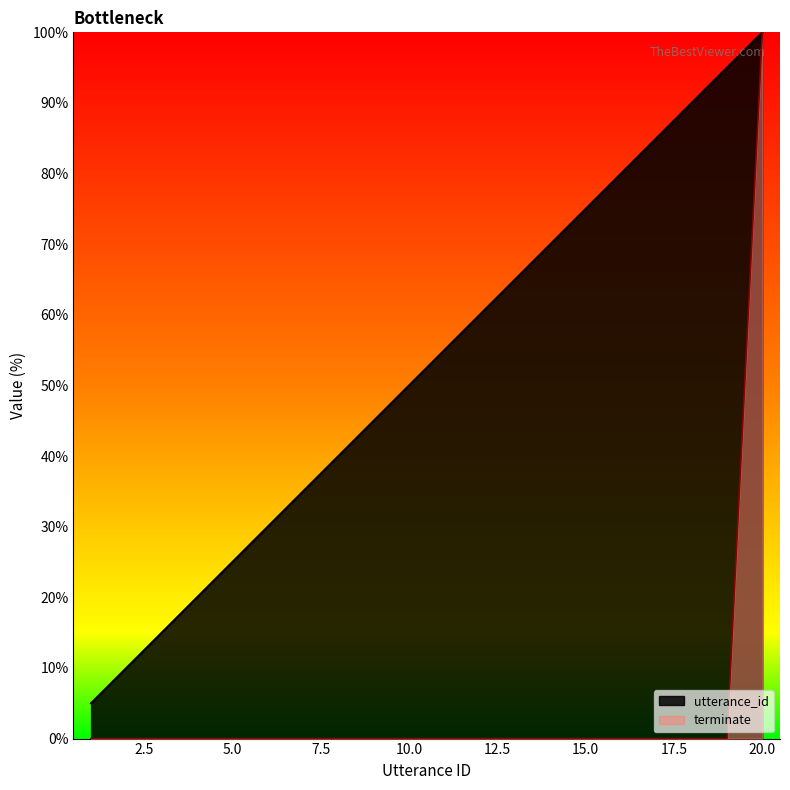

Between 10 and 11, which series saw the biggest shift?

utterance_id